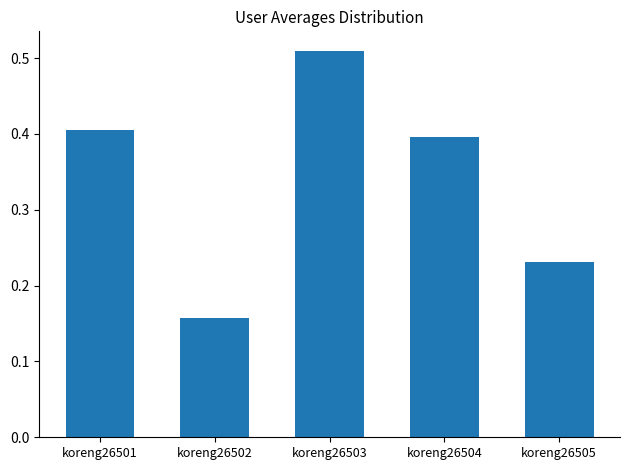

What is the change in value from koreng26503 to koreng26504?

-0.1